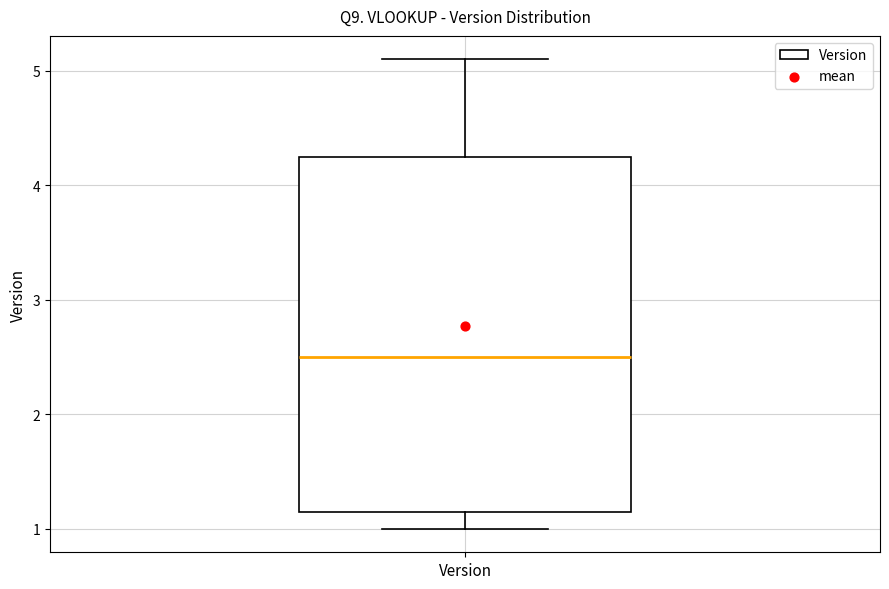

Where does the upper whisker of the box for Version end on the y-axis? The values are not printed on the chart, so give them approximately, as read against the axis.

5.1